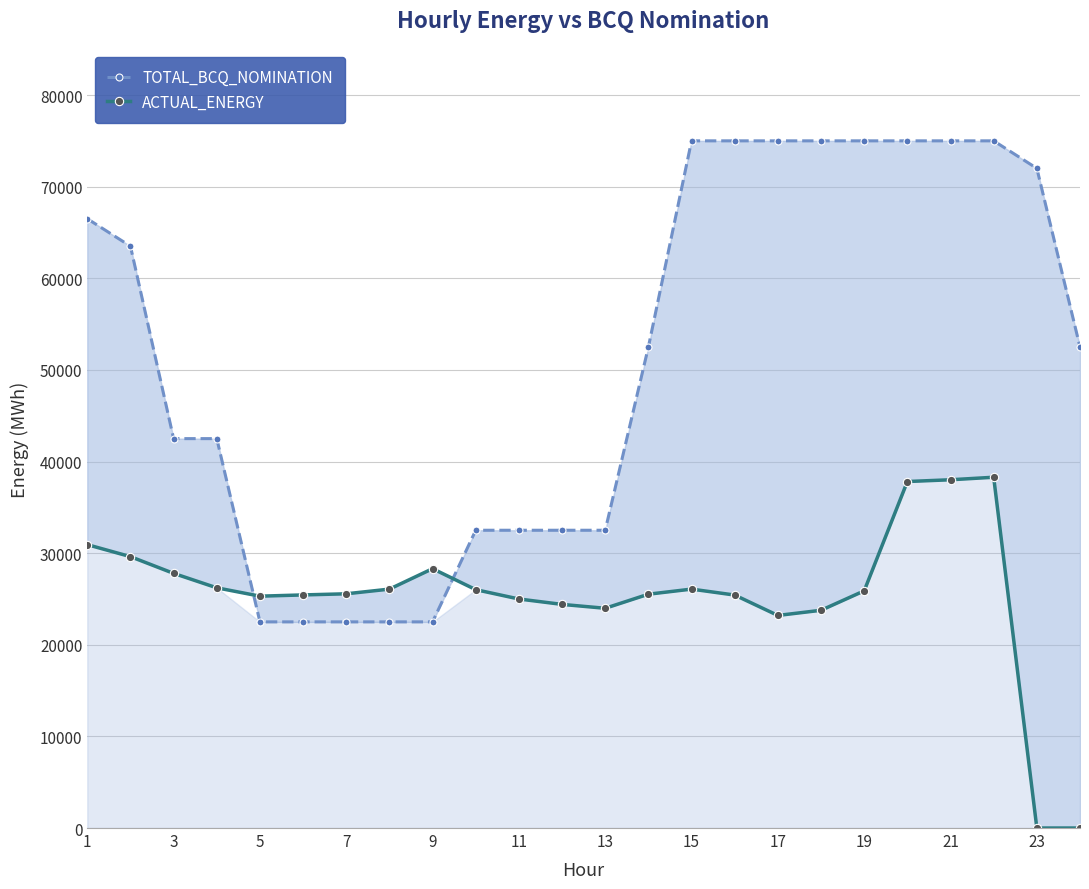

How many times do TOTAL_BCQ_NOMINATION and ACTUAL_ENERGY cross each other?

2